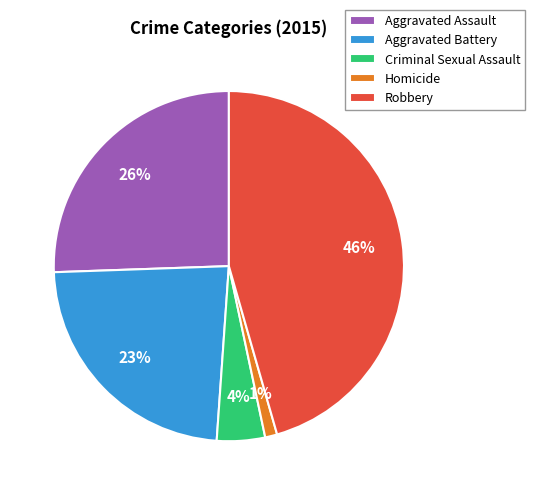

Is there a majority slice in this chart?

No